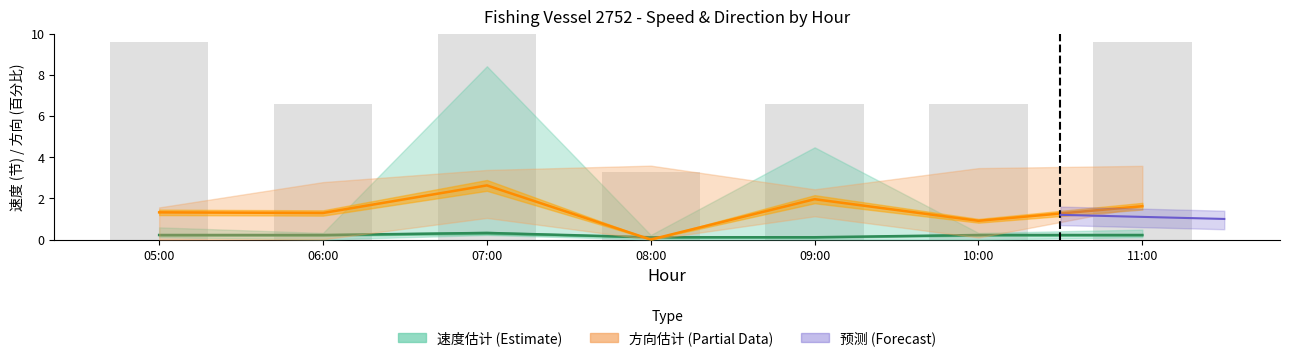

Reading left to right, transcribe all the data shown in this chart.

速度中值: 0.2	0.2	0.3	0.1	0.1	0.2	0.2
方向中值: 1.3	1.3	2.6	0.0	2.0	0.9	1.6
拖网 (bar): 9.6	6.6	11.4	3.3	6.6	6.6	9.6